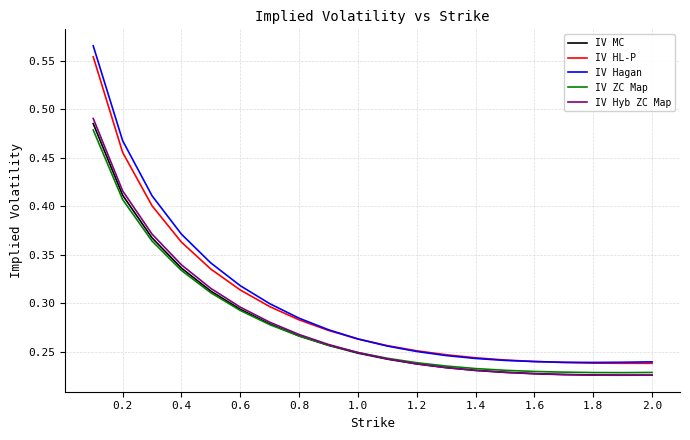

In IV Hyb ZC Map, how many points are lower than both neighbors (excluding endpoints)?

1